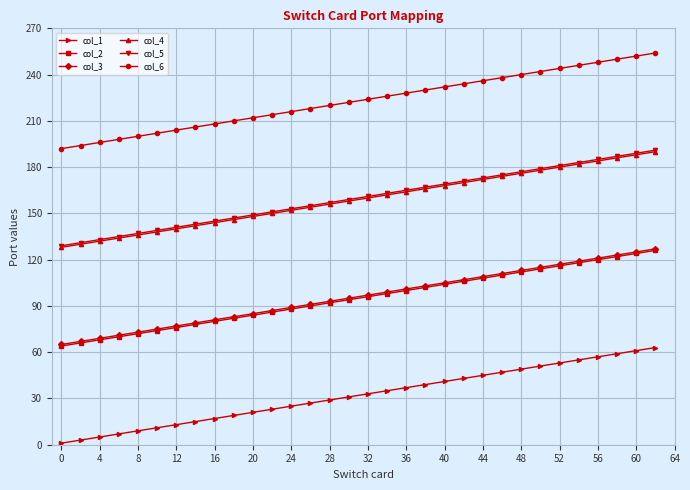

What is the maximum value shown in the chart?

254